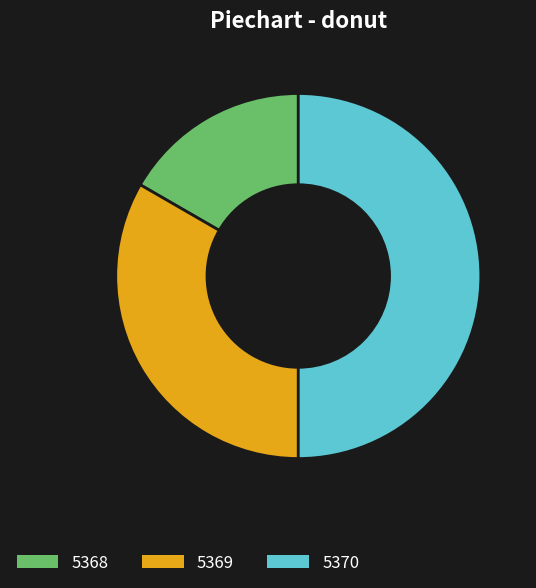

What is the largest slice in the pie chart?

5370